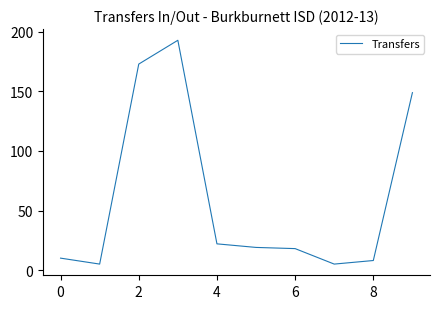

What is the smallest value displayed?

5